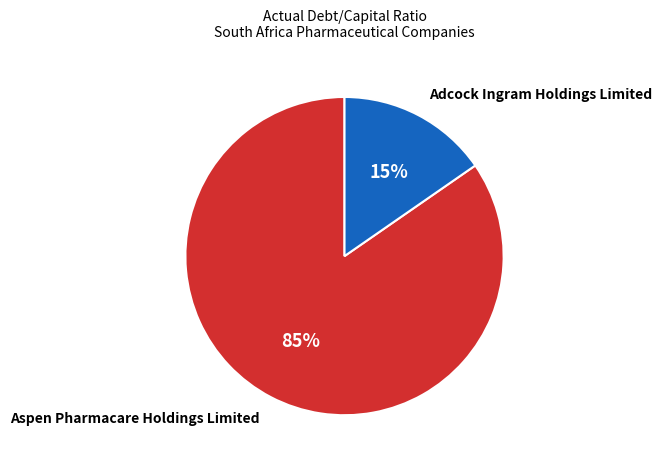

Does Adcock Ingram Holdings Limited represent more than half of the total?

No